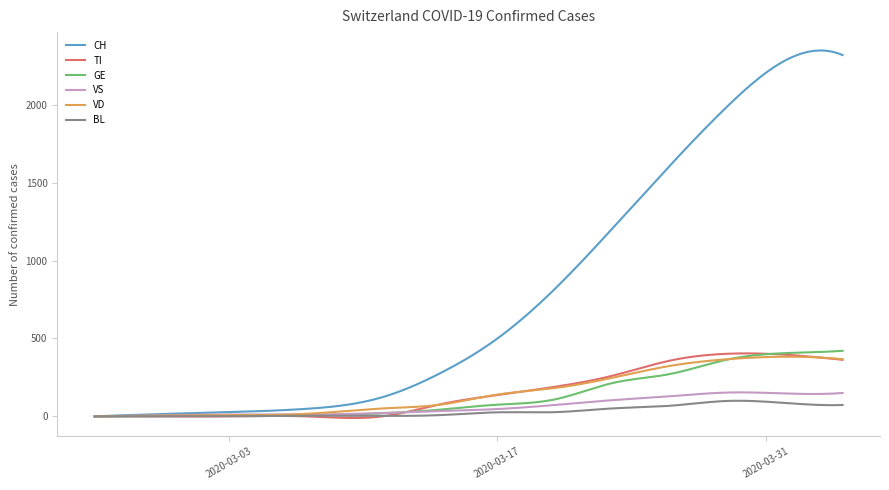

Which series has the largest total across all categories?

CH